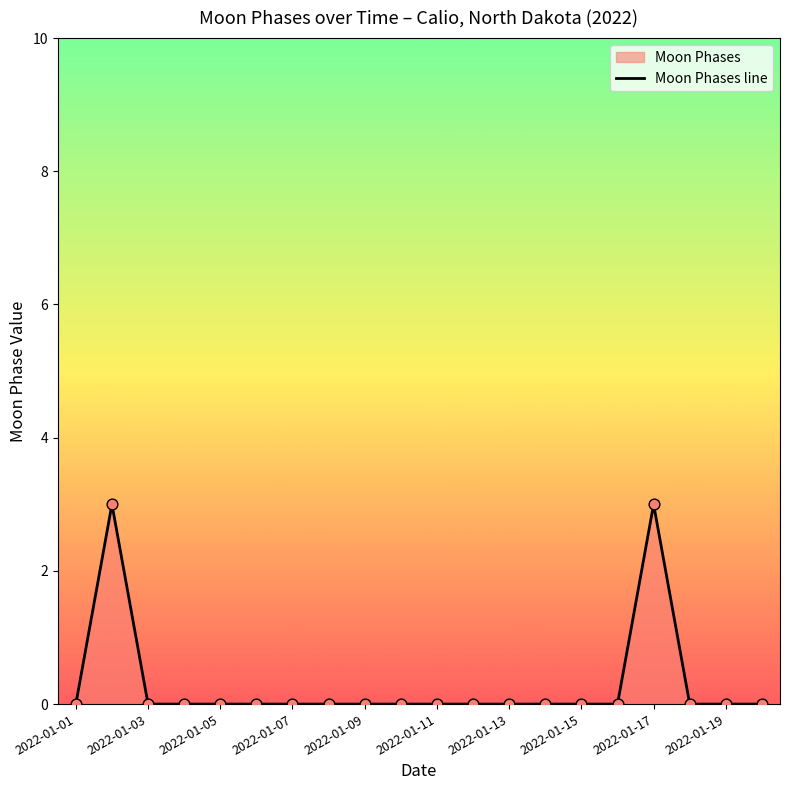

Which has a higher value, 2022-01-17 or 2022-01-13?

2022-01-17